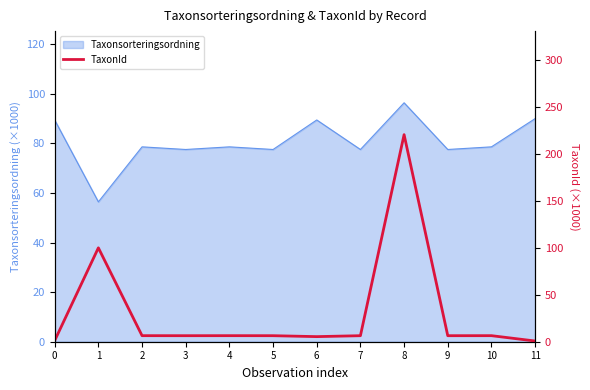

Is it true that Taxonsorteringsordning equals 40.6 at 7?

False